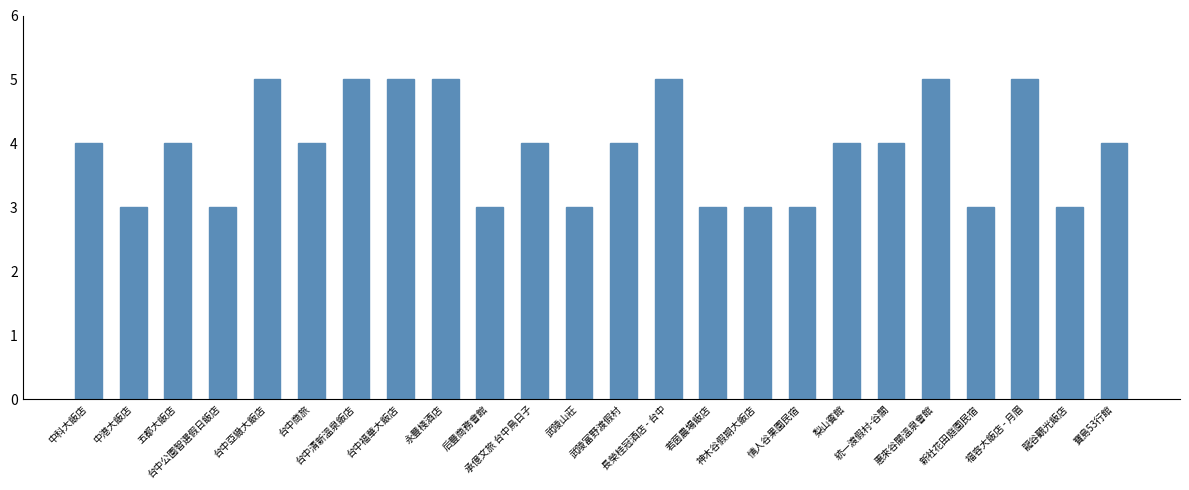

What is the smallest value displayed?

3